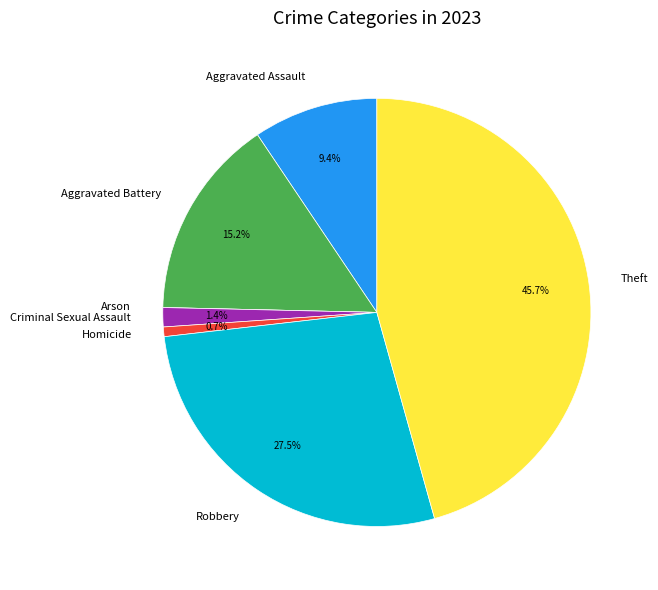

Is the sum of Aggravated Battery and Theft greater than half?

Yes